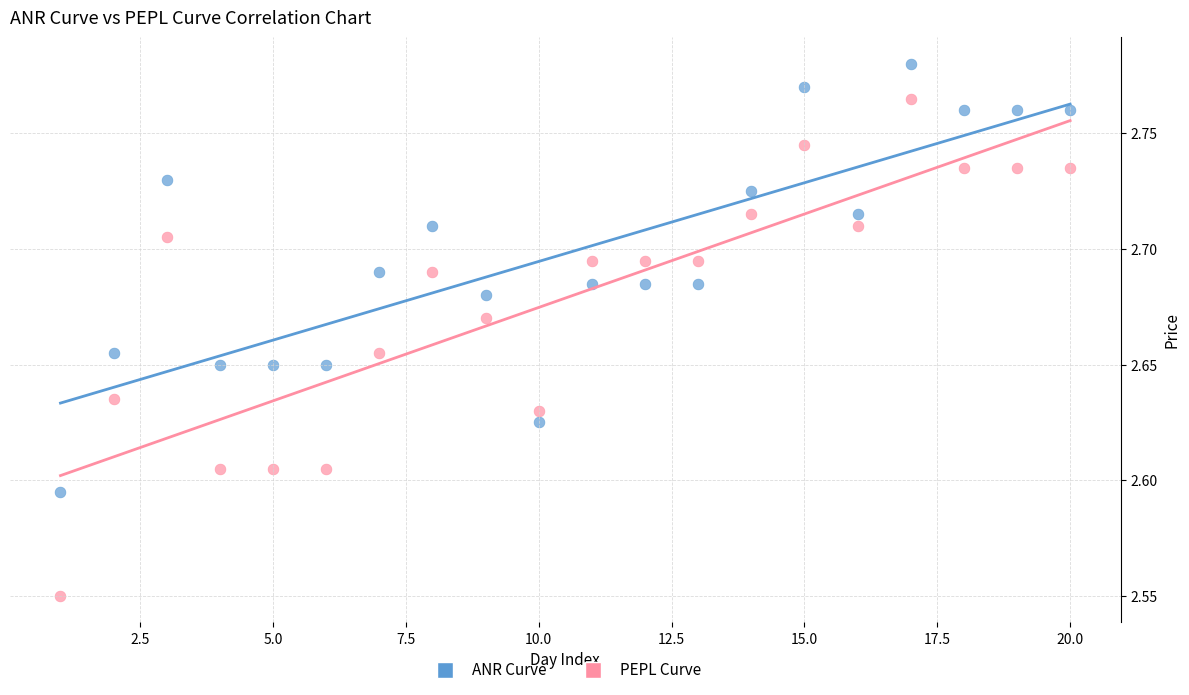

Which series reaches the maximum Y coordinate?

ANR Curve